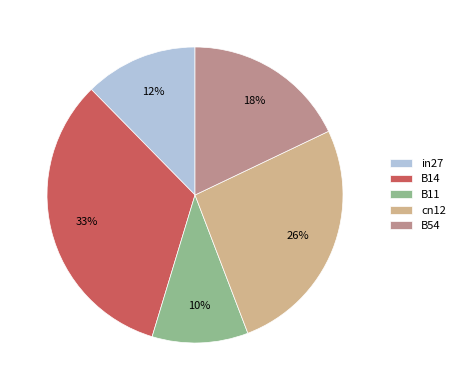

Which has a higher value, in27 or cn12?

cn12